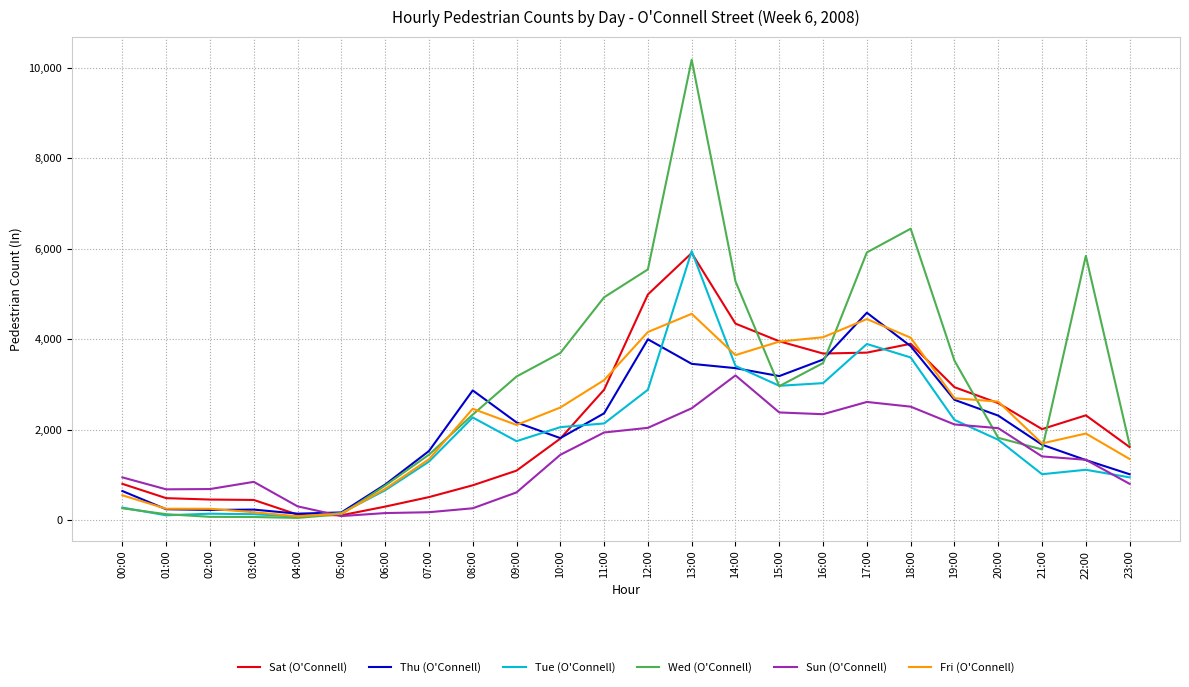

What is the sum of the Wed (O'Connell) values at 21:00 and 22:00?

7403